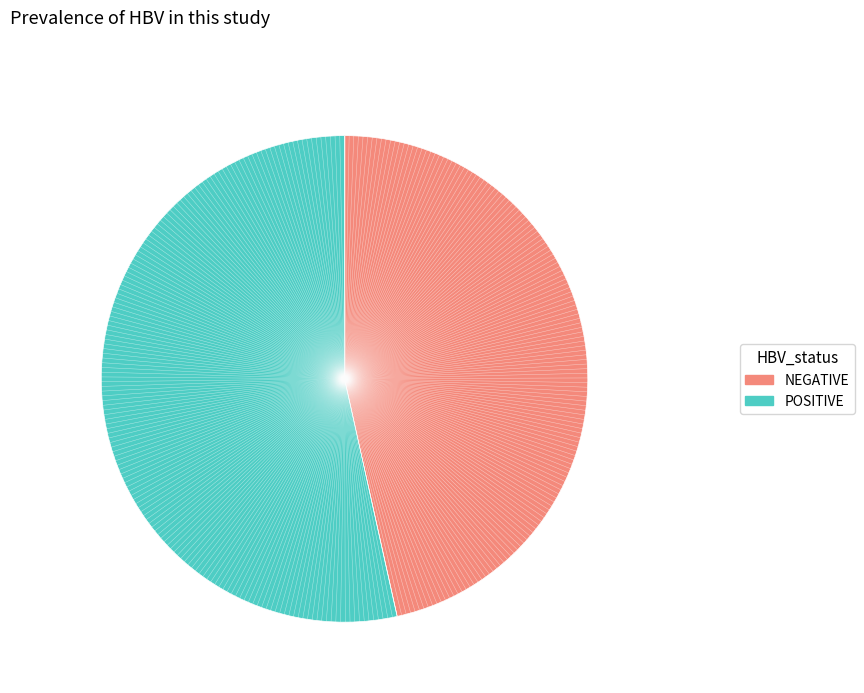

True or false: POSITIVE accounts for 53% of the total.

True